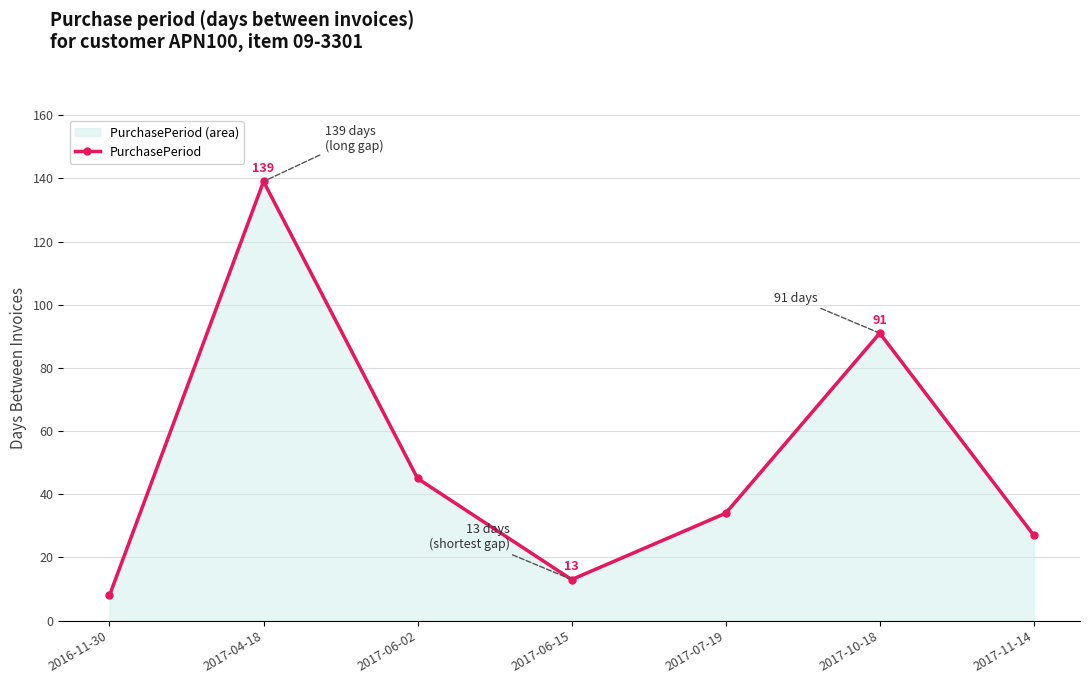

What is the difference between the values at 2017-10-18 and 2017-07-19?

57